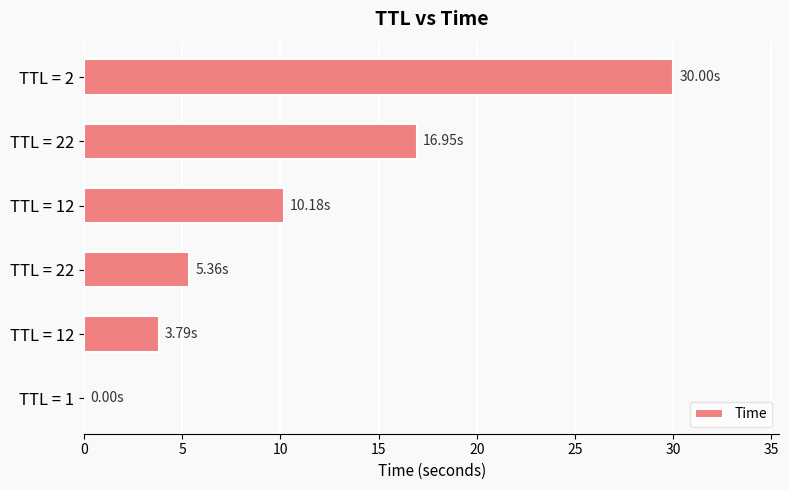

Are the bars horizontal?

Yes